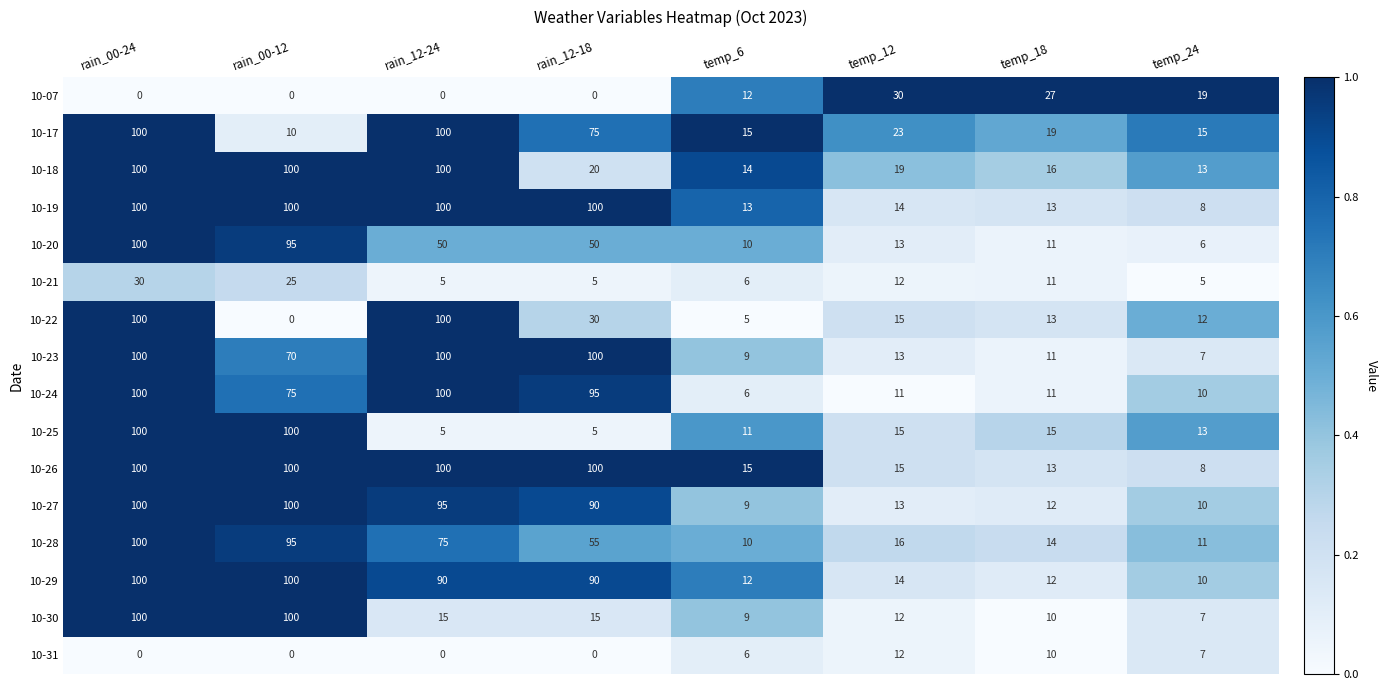

What value does the 10-18 series have at temp_18, to the nearest 10?

20